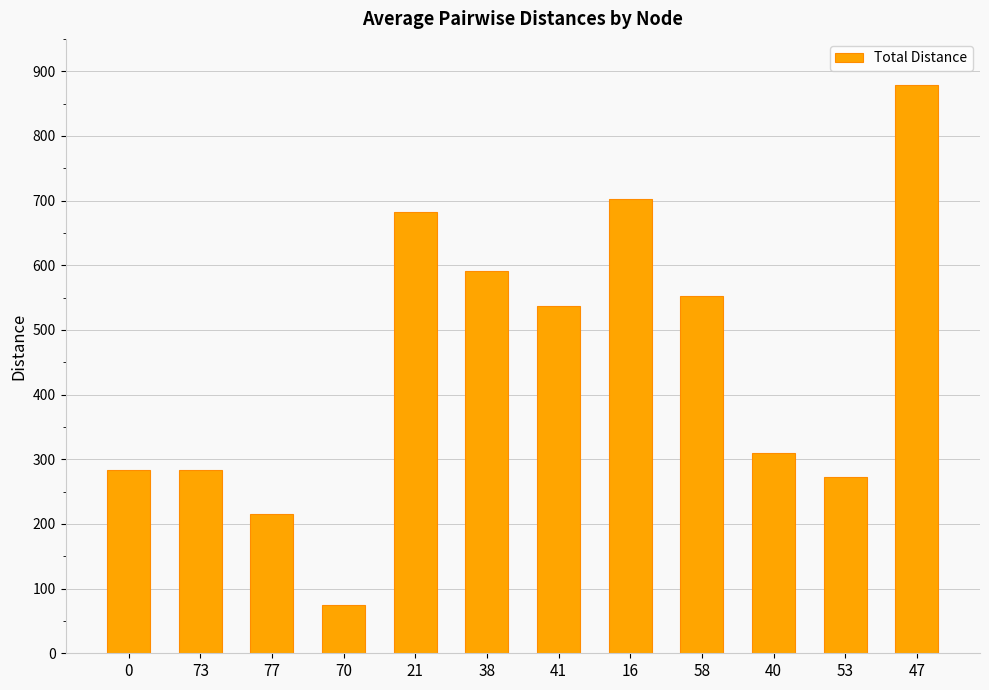

The value at 70 is 75. True or false?

True